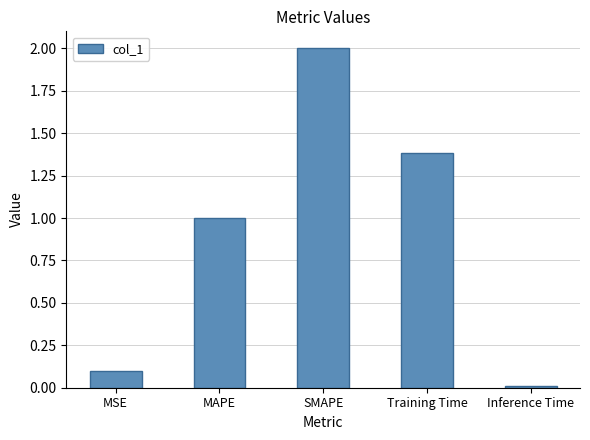

What is the value of the 1st bar from the left?

0.1